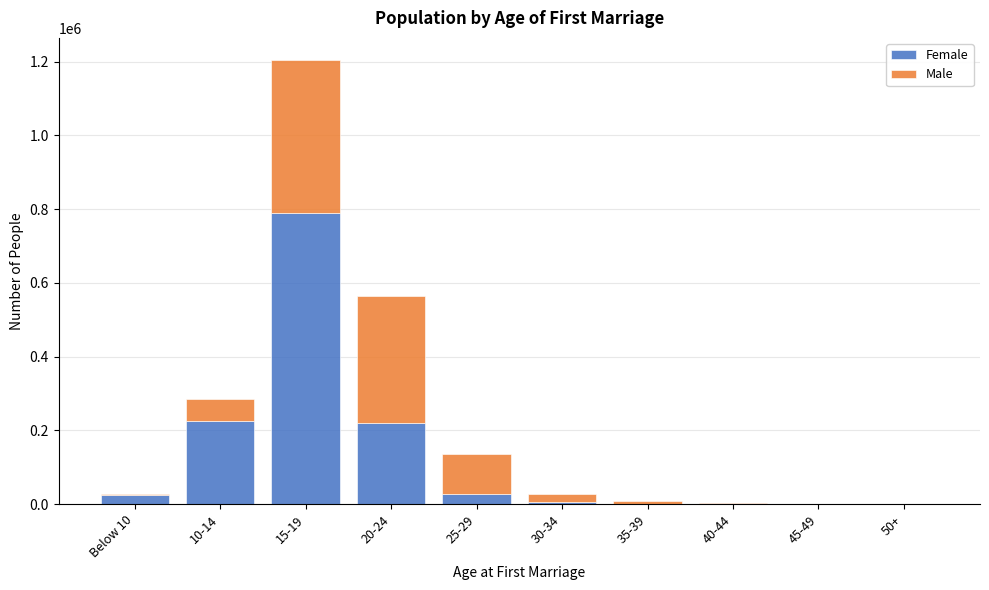

What is the maximum value for Female?

789387